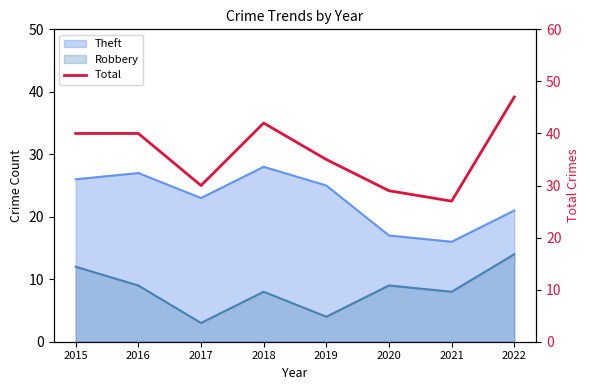

Reading left to right, extract all data points from this chart.

40	40	30	42	35	29	27	47